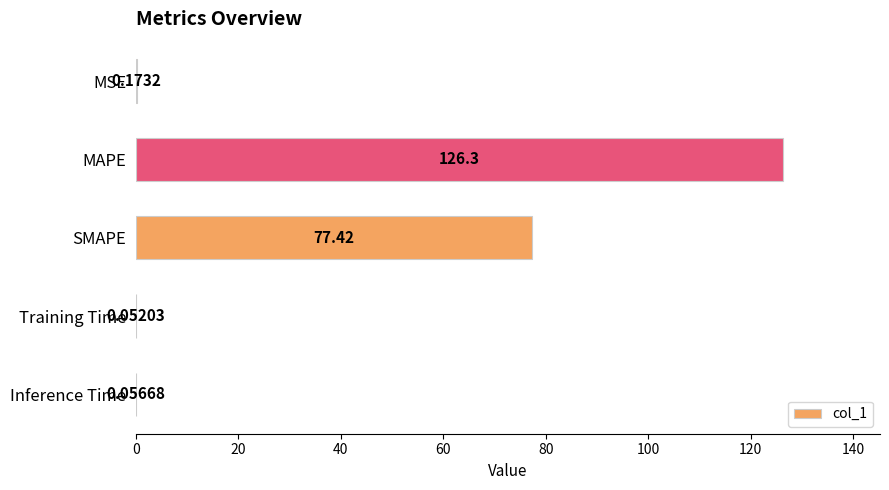

Which has a higher value, Inference Time or MSE?

MSE